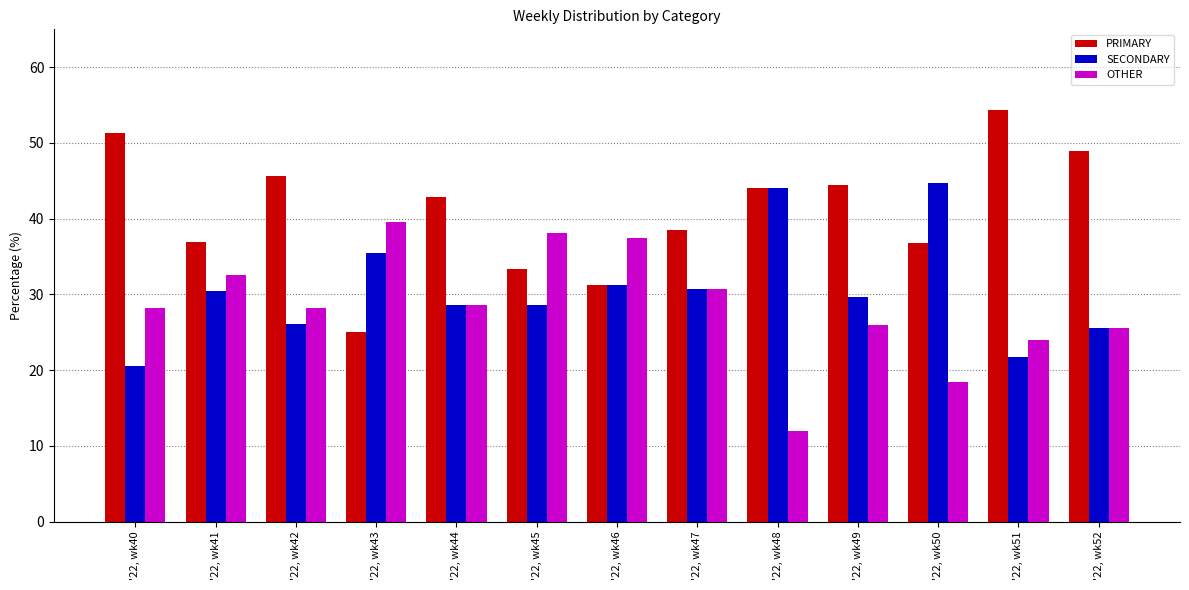

Is the value of OTHER at '22, wk50 greater than the value of SECONDARY at '22, wk47?

No